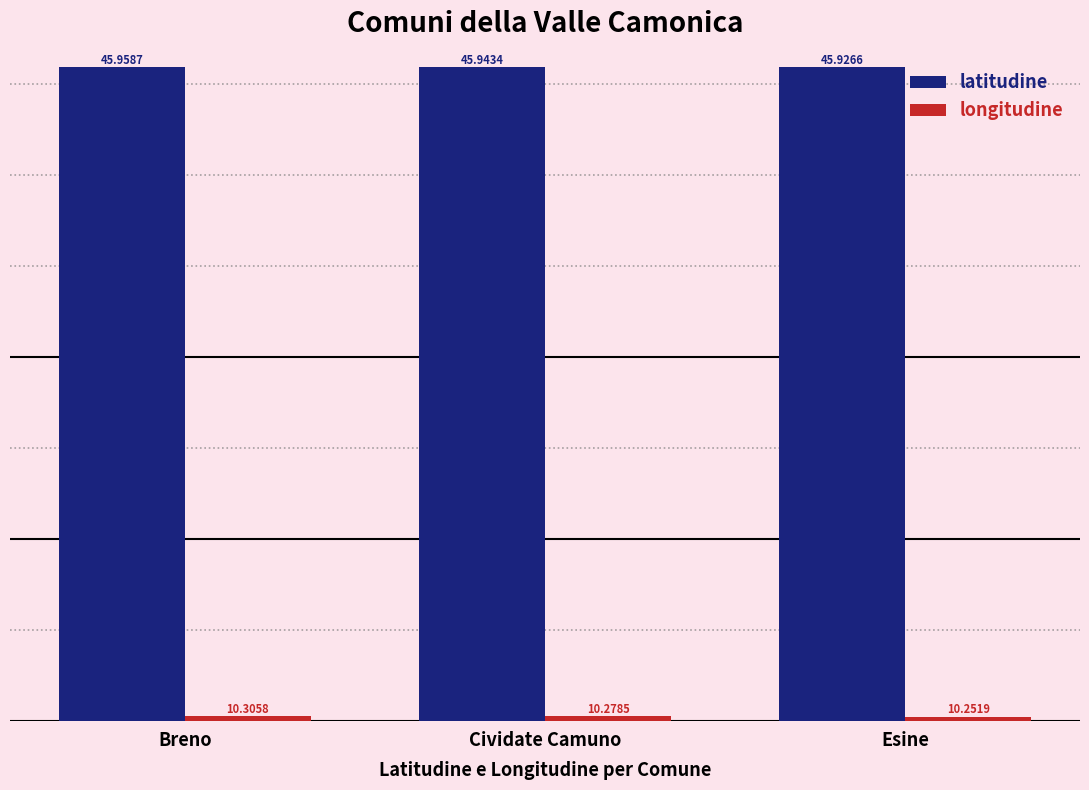

What is the sum of all longitudine values?

30.8